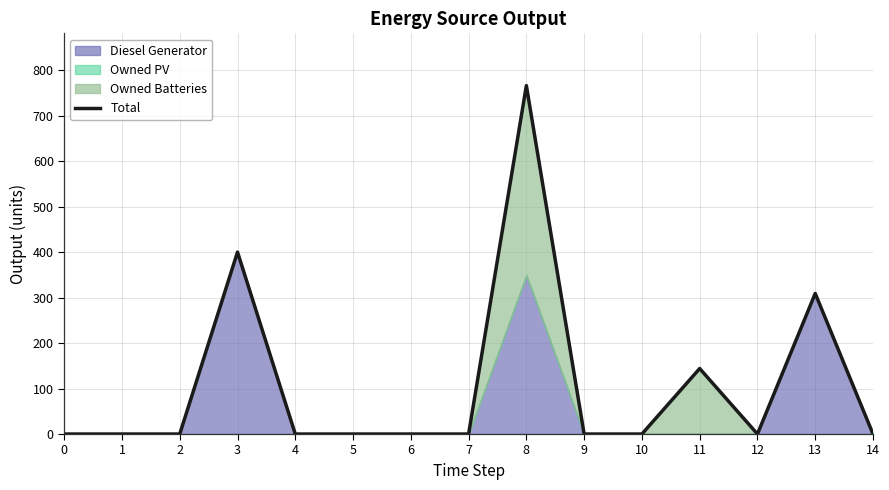

Does the chart have visible grid lines?

Yes